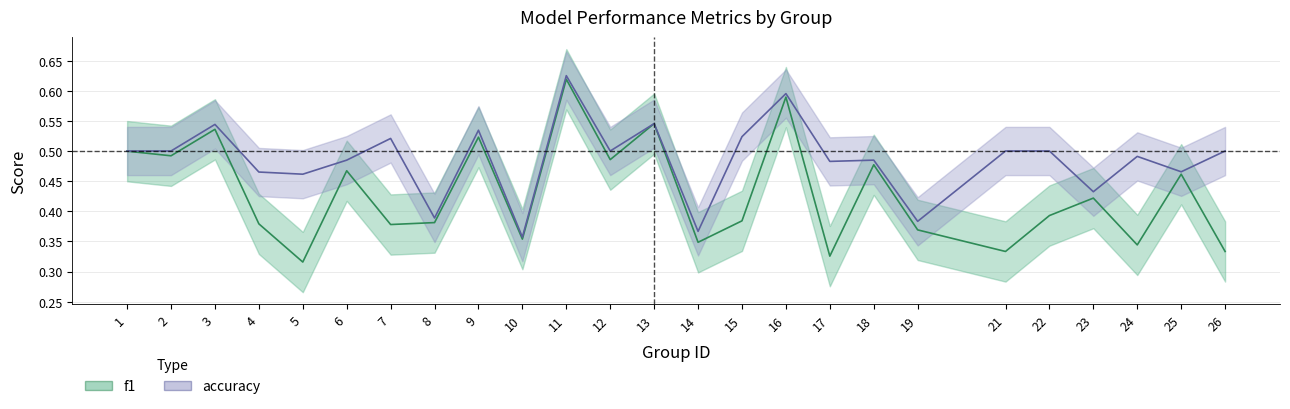

True or false: f1 and accuracy intersect in this chart.

False